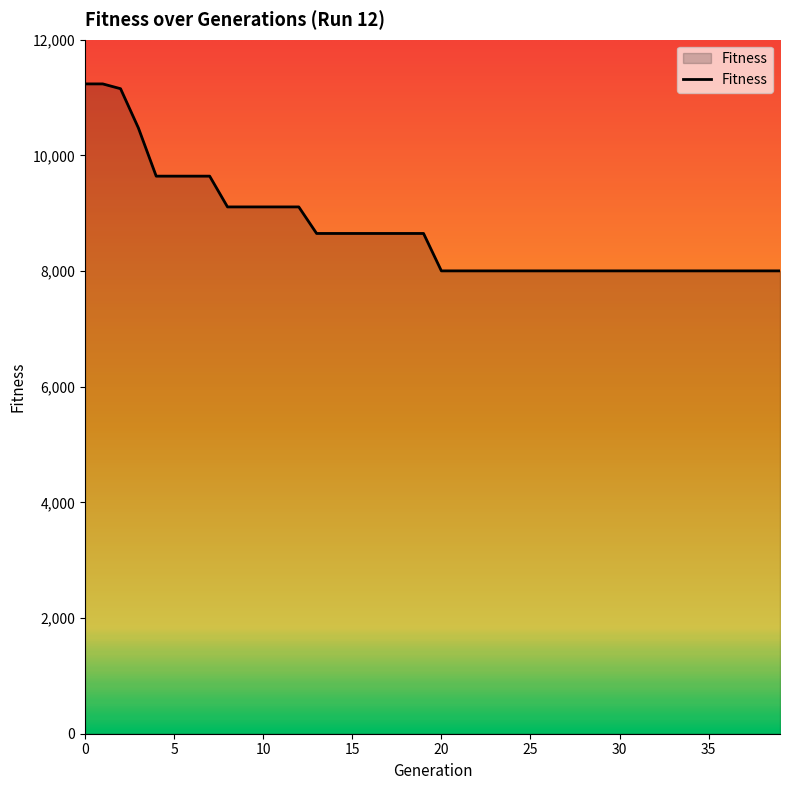

What is the difference between the maximum and second lowest values?

3233